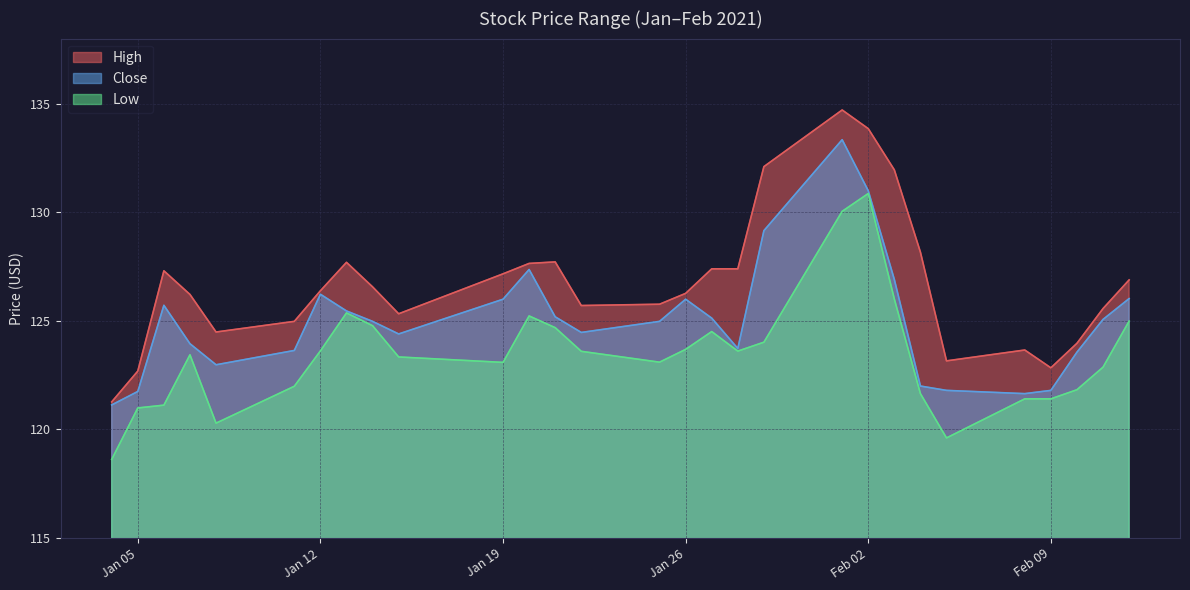

Which series has the largest total across all categories?

High